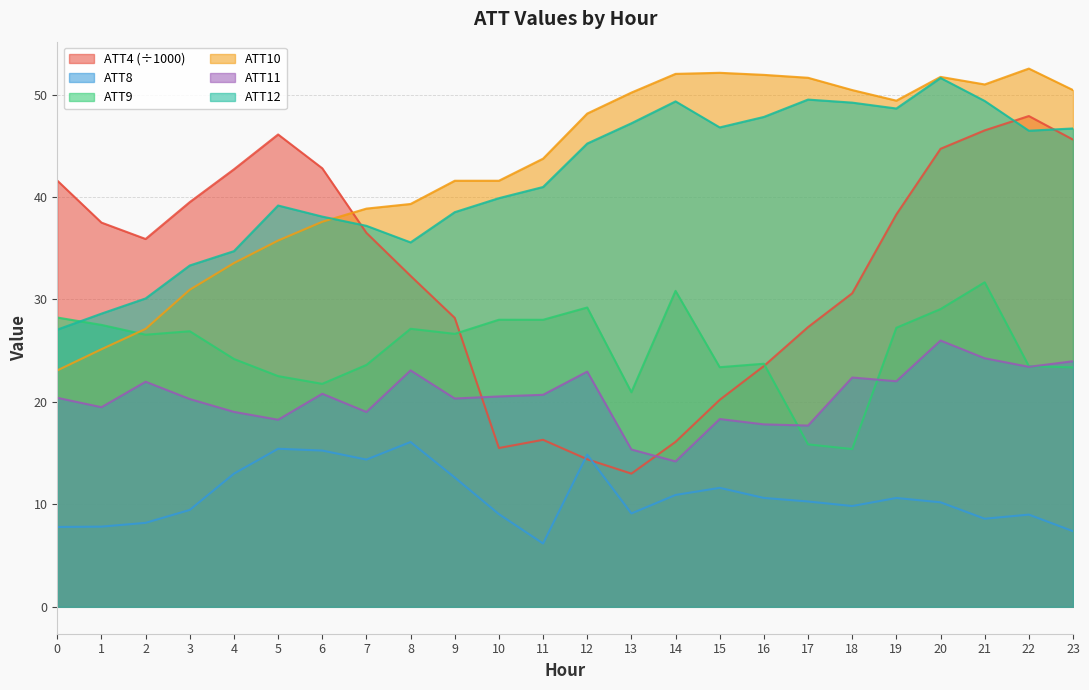

Between which two adjacent categories do ATT4 and ATT8 first intersect?

11 and 12